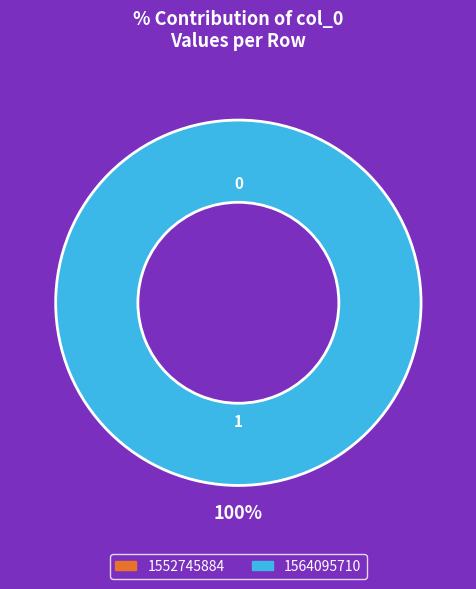

To the nearest percent, what portion does 1564095710 represent?

100%